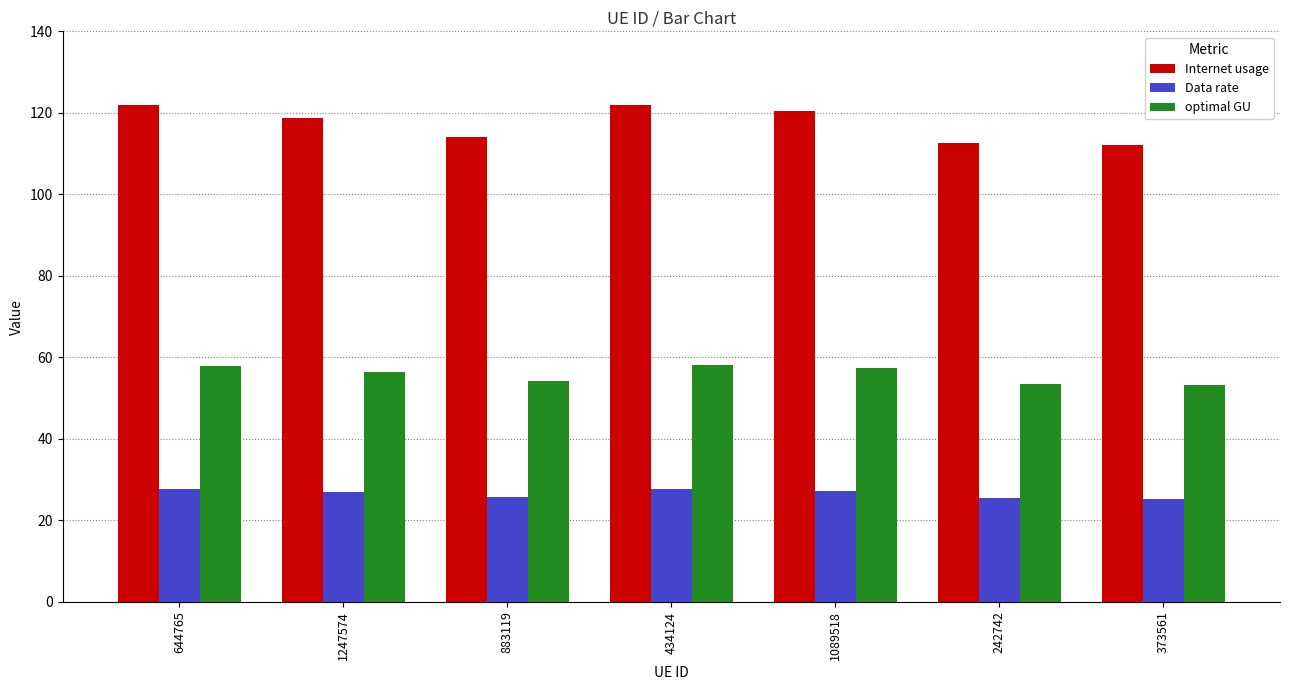

What is the value of the optimal GU bar at the 3rd from the left?

54.3